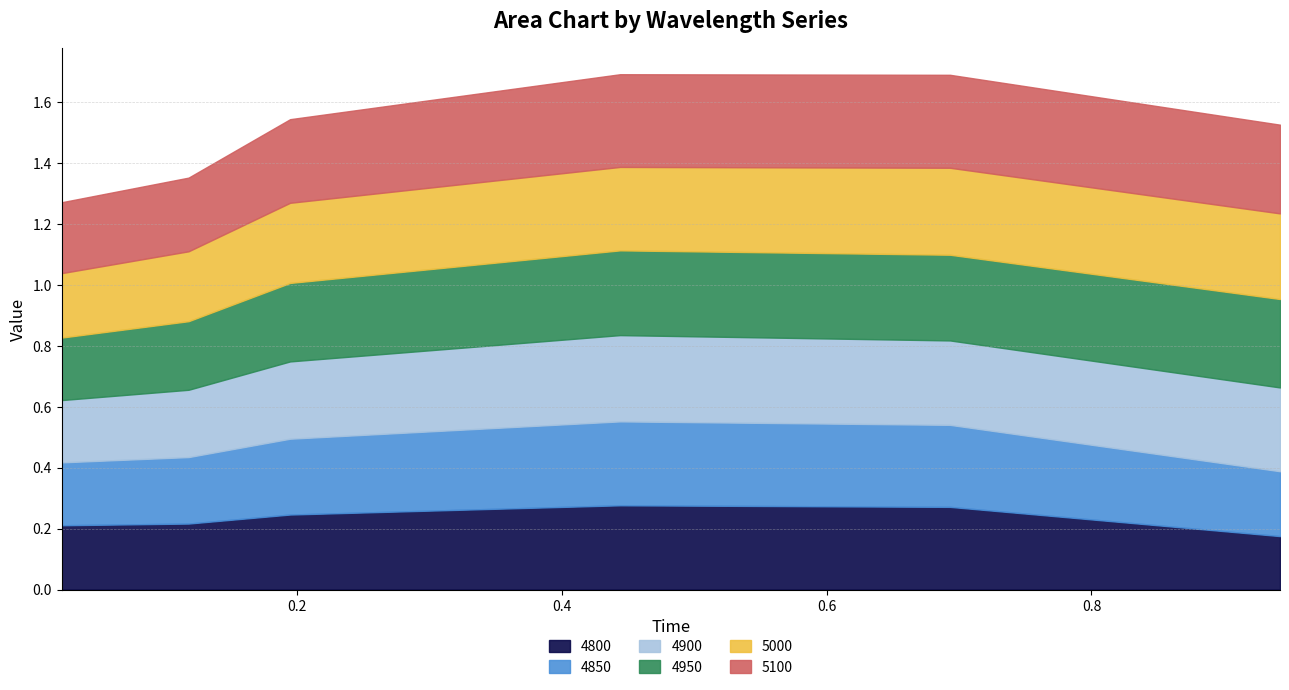

Reading left to right, transcribe all the data shown in this chart.

4800: 0.02191780821917808=0.2	0.1178082191780822=0.2	0.1945205479452055=0.2	0.4438356164383562=0.3	0.6931506849315069=0.3	0.9424657534246575=0.2
4850: 0.02191780821917808=0.2	0.1178082191780822=0.2	0.1945205479452055=0.2	0.4438356164383562=0.3	0.6931506849315069=0.3	0.9424657534246575=0.2
4900: 0.02191780821917808=0.2	0.1178082191780822=0.2	0.1945205479452055=0.3	0.4438356164383562=0.3	0.6931506849315069=0.3	0.9424657534246575=0.3
4950: 0.02191780821917808=0.2	0.1178082191780822=0.2	0.1945205479452055=0.3	0.4438356164383562=0.3	0.6931506849315069=0.3	0.9424657534246575=0.3
5000: 0.02191780821917808=0.2	0.1178082191780822=0.2	0.1945205479452055=0.3	0.4438356164383562=0.3	0.6931506849315069=0.3	0.9424657534246575=0.3
5100: 0.02191780821917808=0.2	0.1178082191780822=0.2	0.1945205479452055=0.3	0.4438356164383562=0.3	0.6931506849315069=0.3	0.9424657534246575=0.3